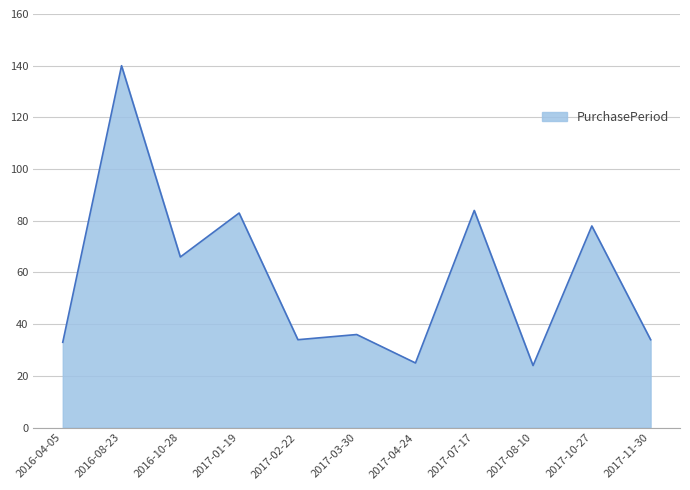

What is the difference between the values at 2016-08-23 and 2017-03-30?

104